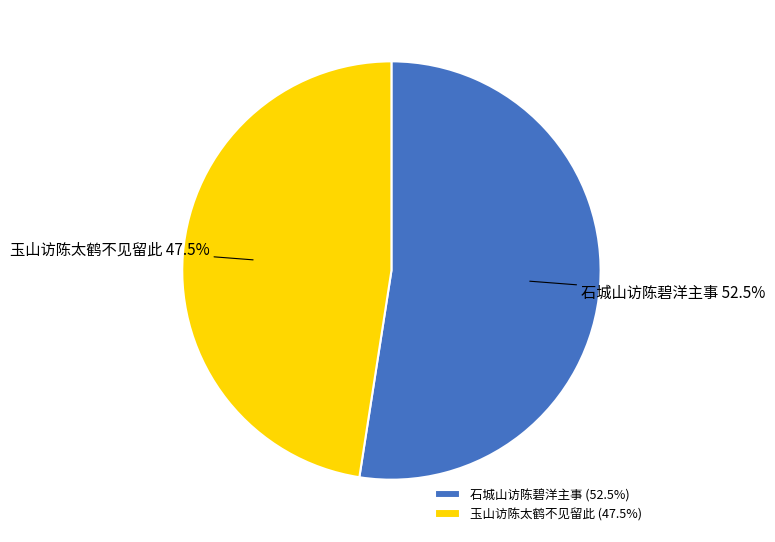

To the nearest percent, what is the average slice percentage?

50%